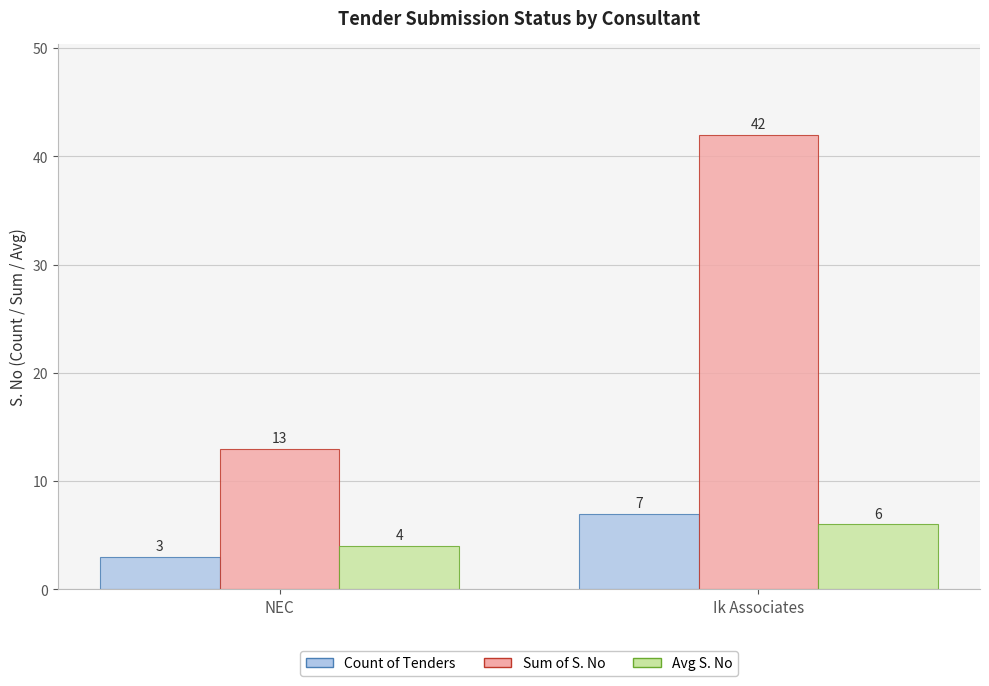

The Avg S. No series shows 4 at NEC. True or false?

True